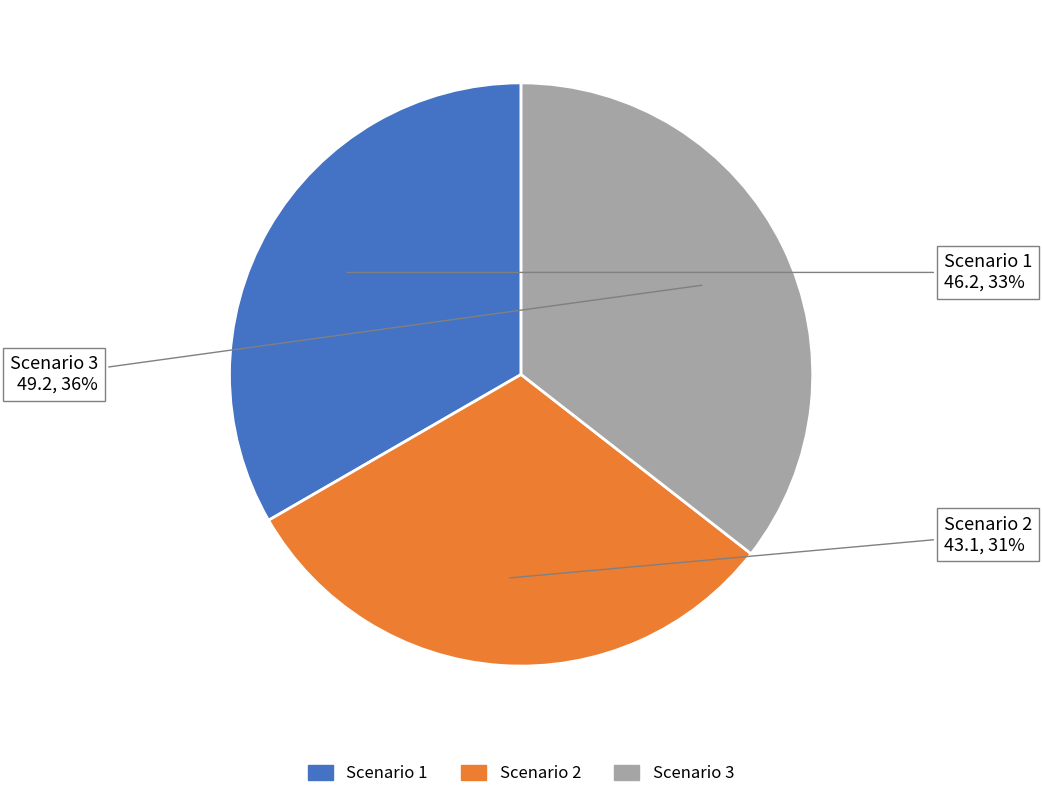

How many slices are in this pie chart?

3